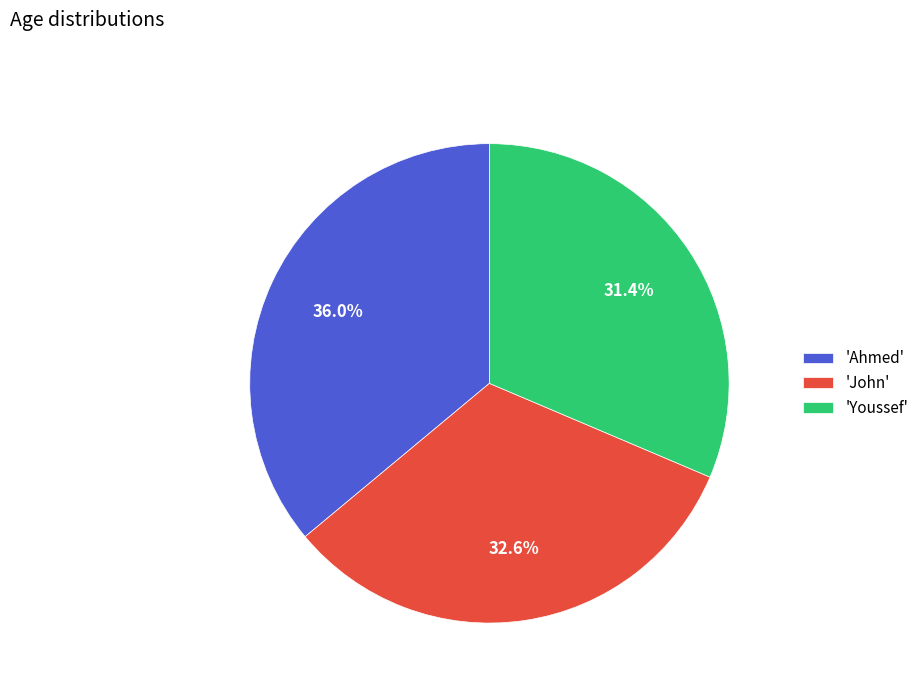

Does 'Ahmed' account for over 50% of the chart?

No